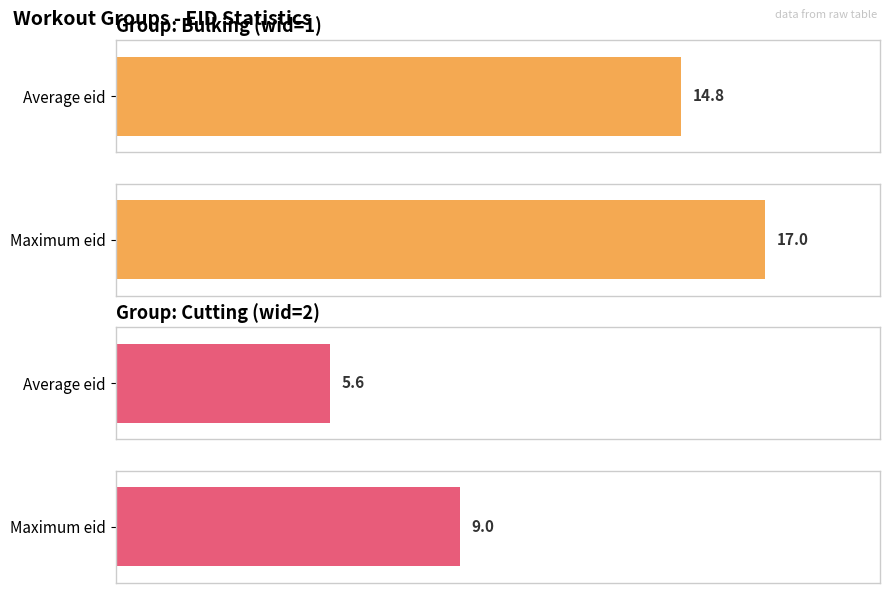

The Bulking series shows 3 at Bulking. True or false?

False